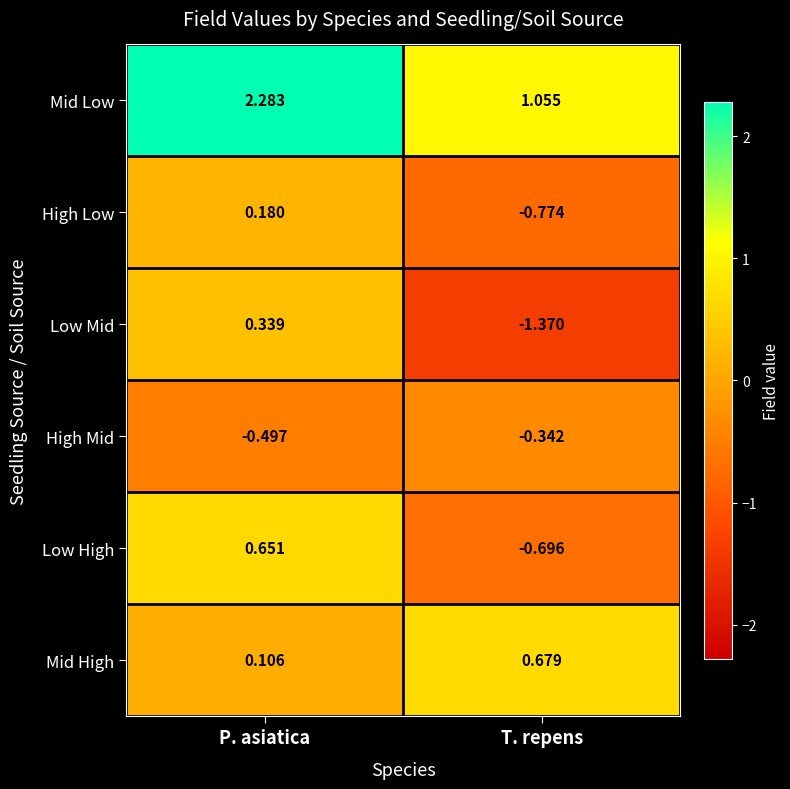

List the series in order of their peak value, lowest first.

High Mid, High Low, Low Mid, Low High, Mid High, Mid Low